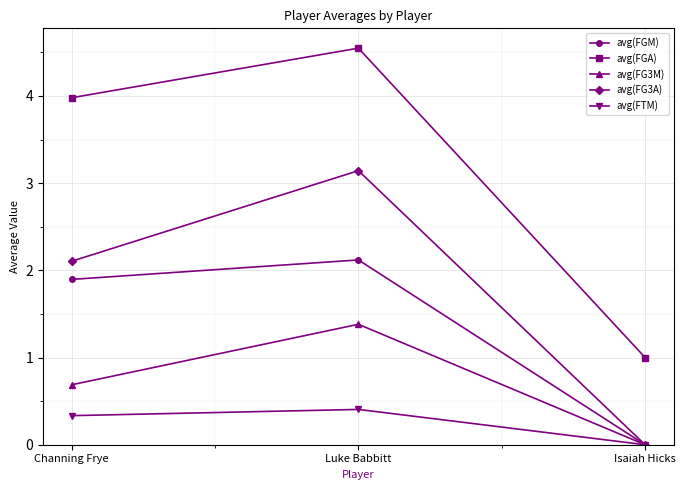

Between Channing Frye and Luke Babbitt, which series saw the biggest shift?

avg(FG3A)